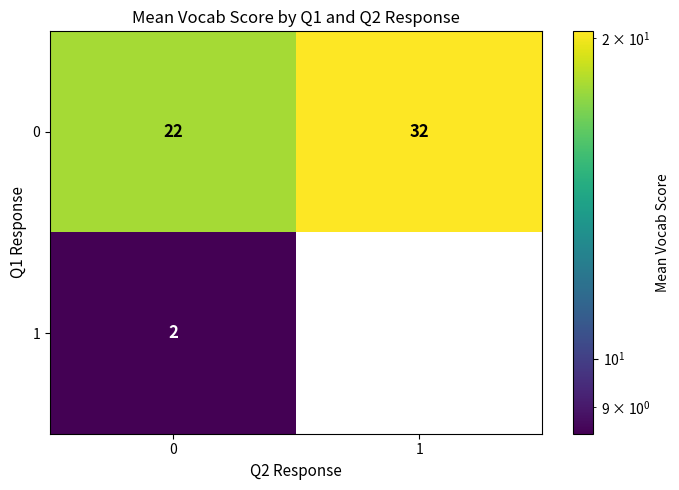

Rank the series by their average value, from highest to lowest.

0, 1